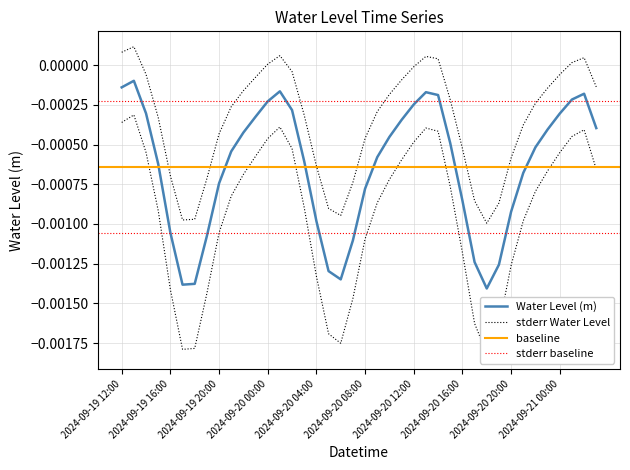

Which has a higher value, 2024-09-20 06:00 or 2024-09-20 16:00?

2024-09-20 16:00